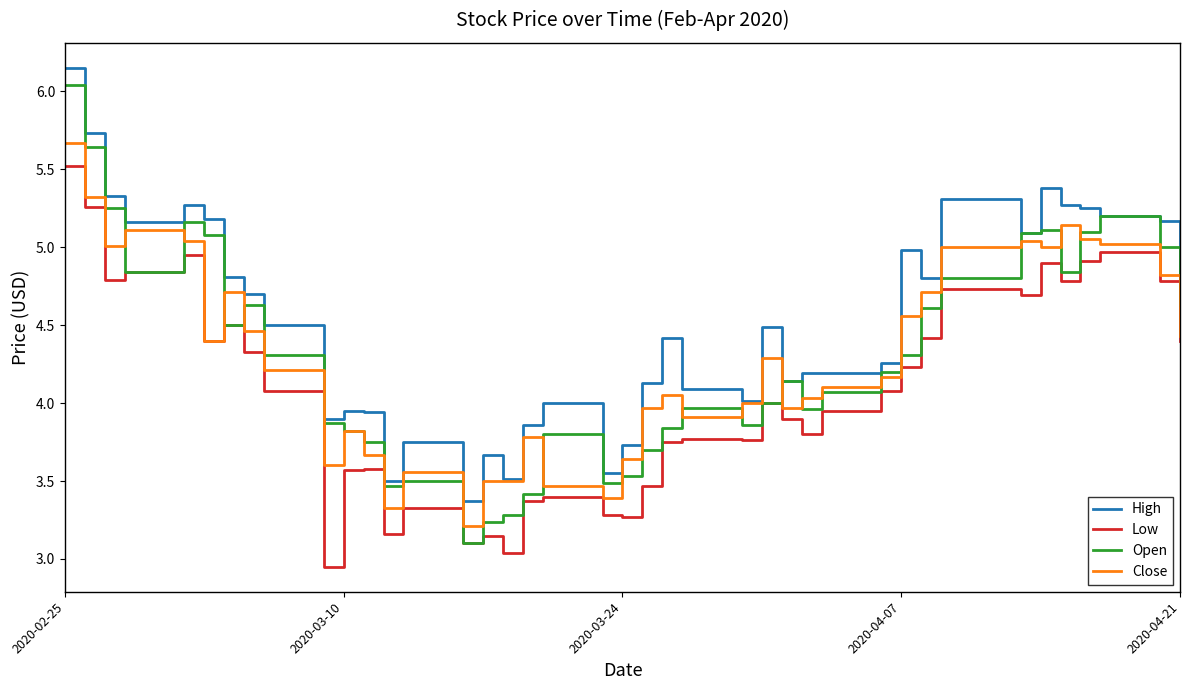

What is the minimum value for High?

3.4